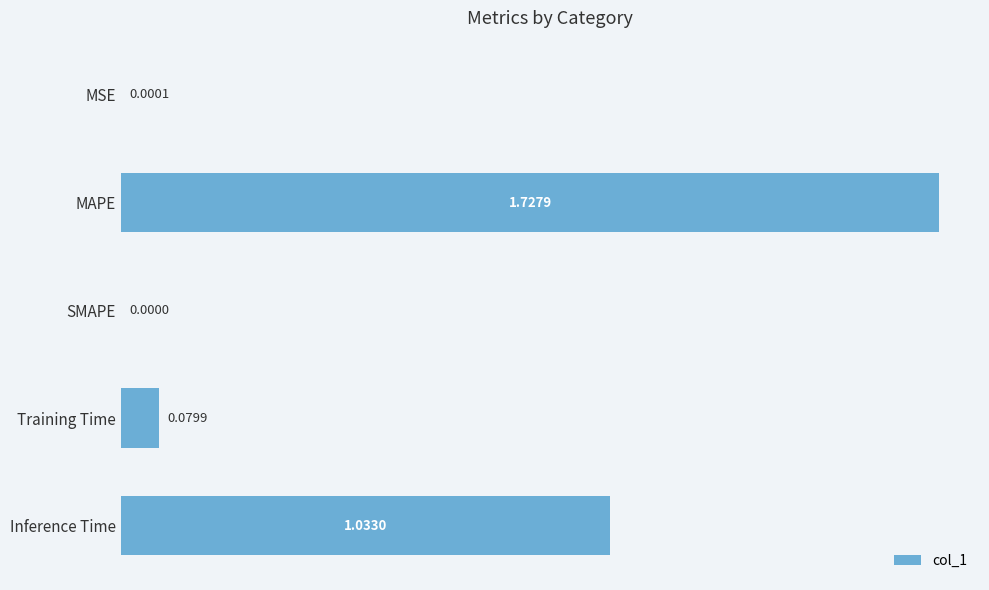

Are the bars horizontal?

Yes